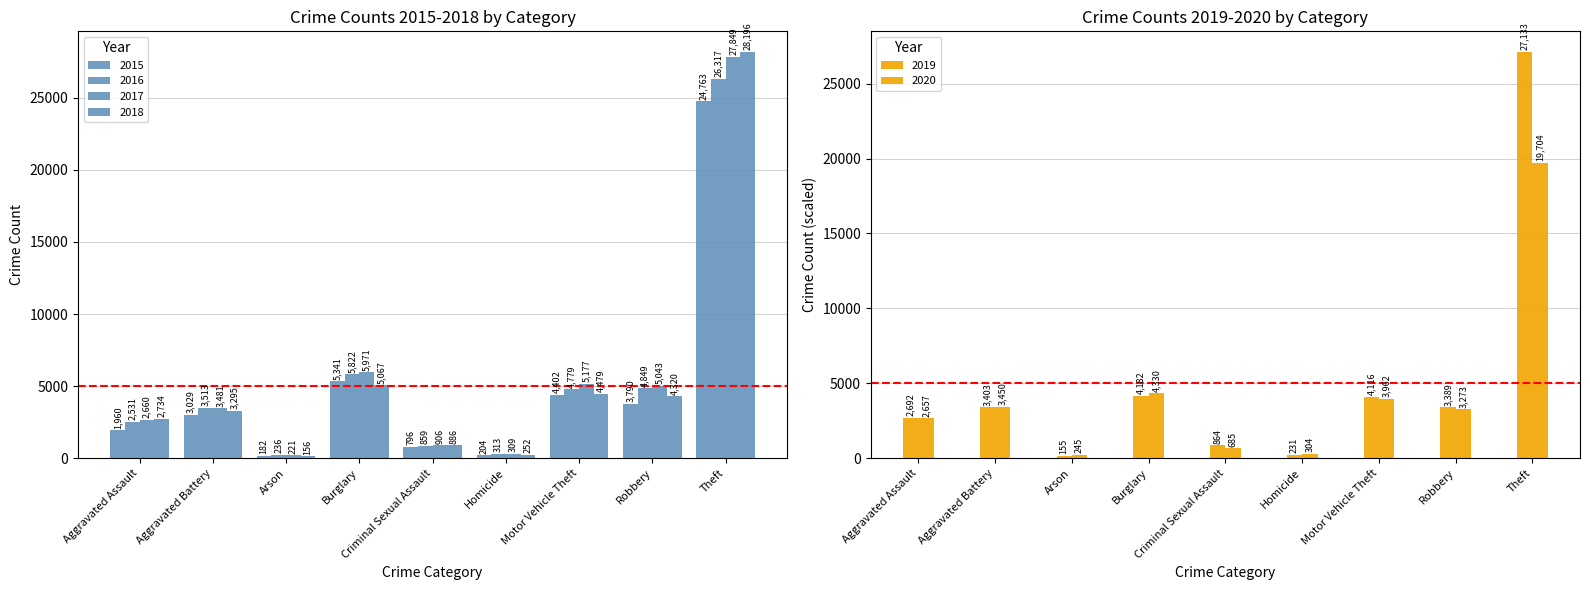

Which series has the widest spread of values?

2018